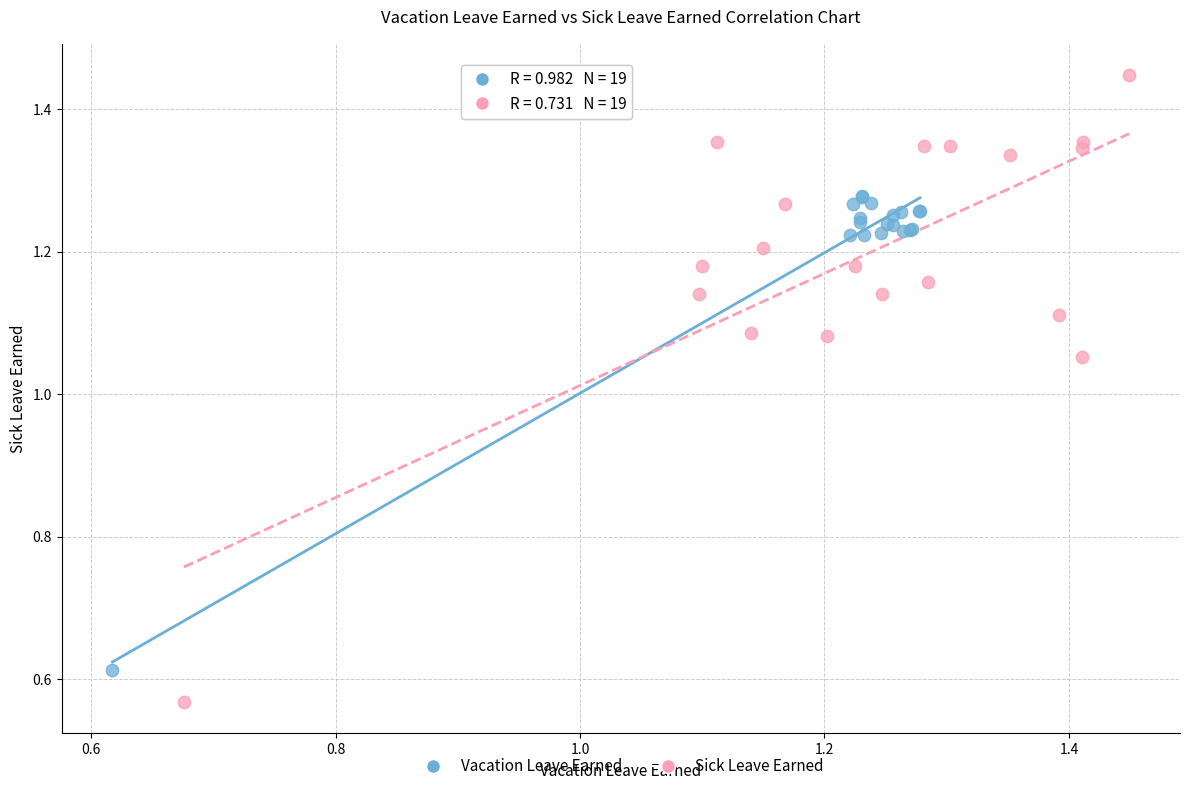

Which series reaches the maximum Y coordinate?

Sick Leave Earned